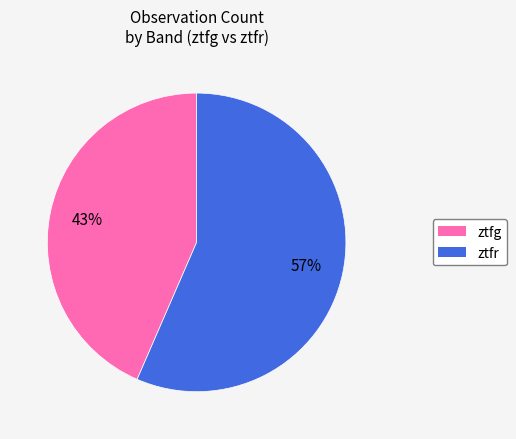

Count the number of slices in the pie.

2